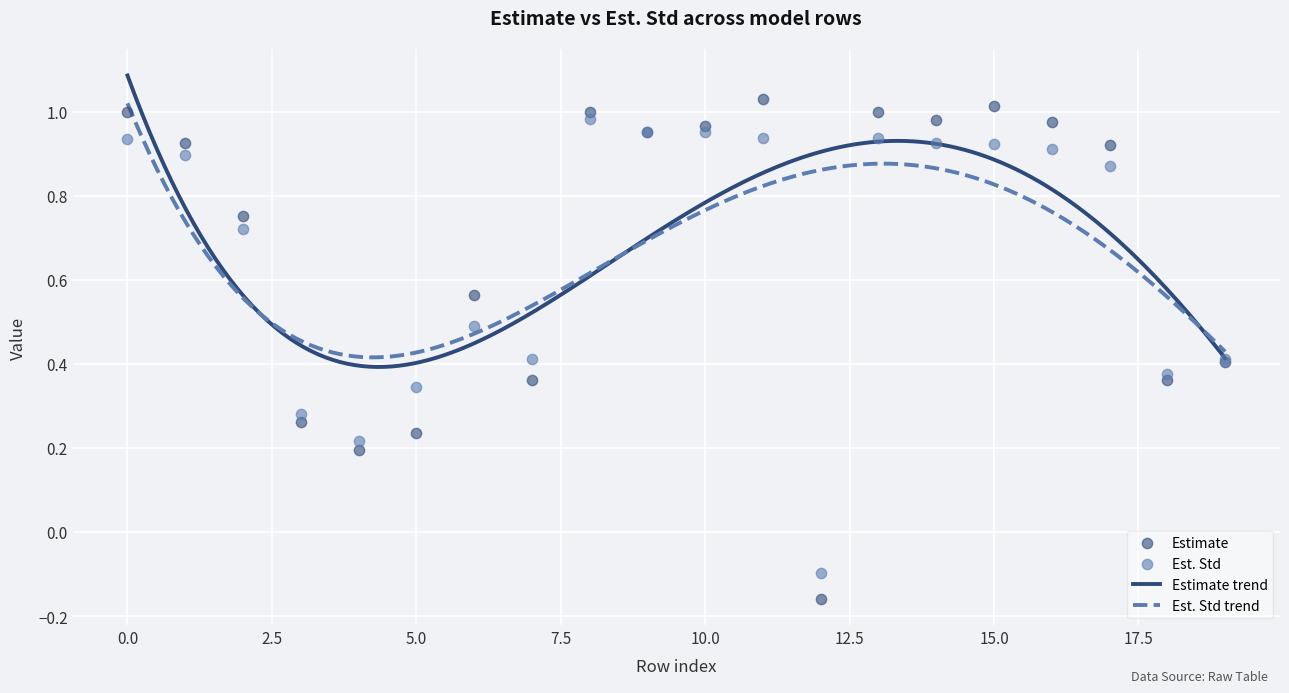

Which series has the largest total across all categories?

Estimate